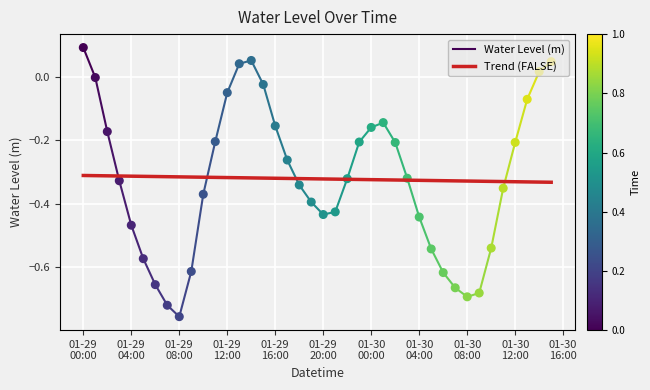

What is the change in value from 2023-01-29 01:00:00 to 2023-01-30 07:00:00?

-0.7